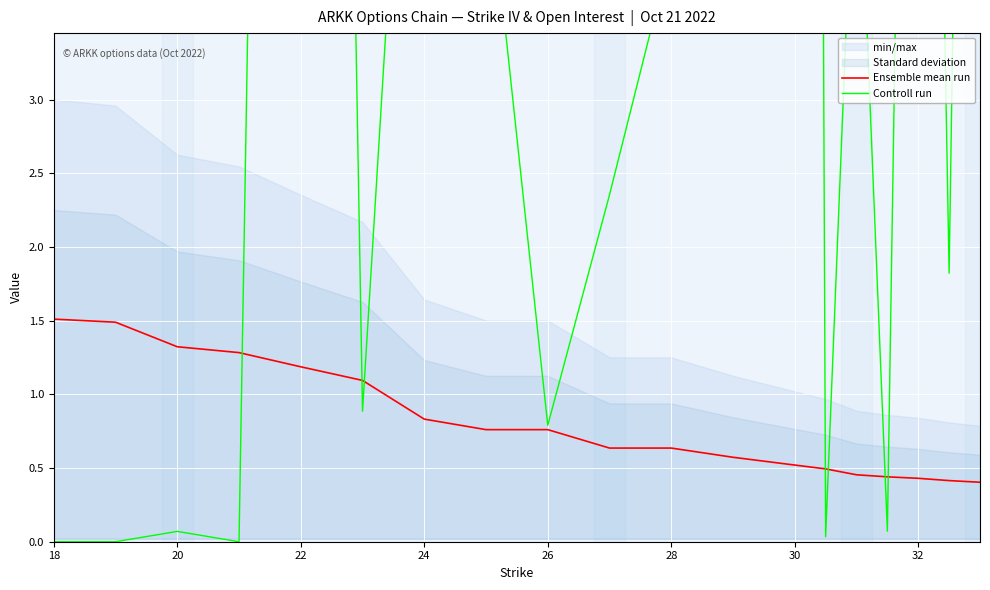

What is the difference between the maximum and second lowest values in the Controll run series?

49.6